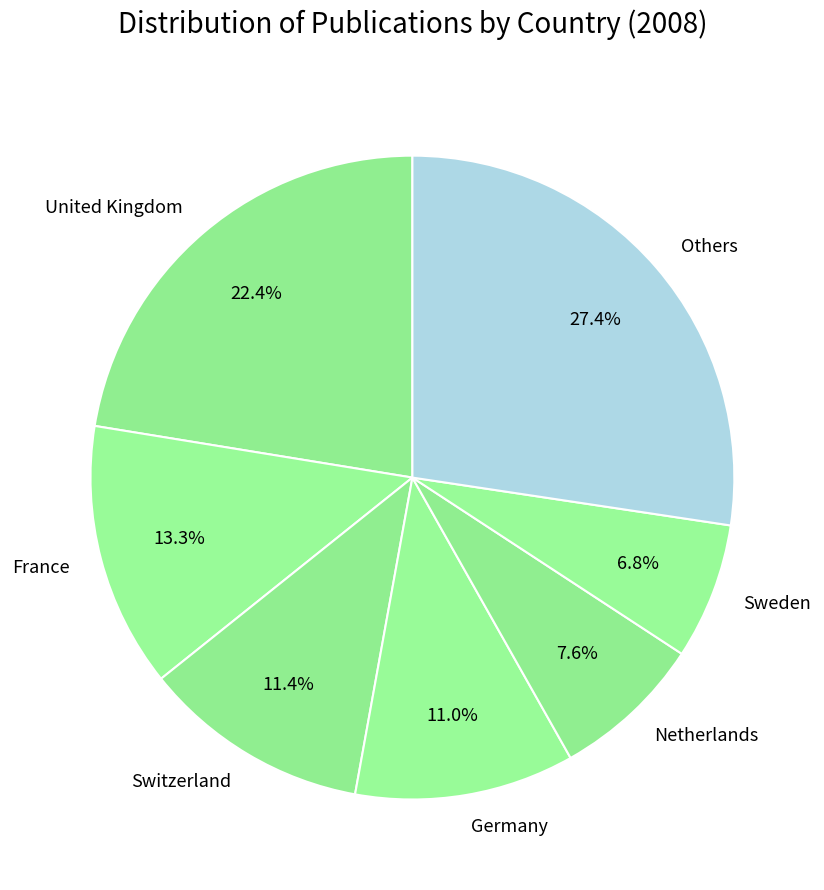

Which slice is the largest?

Others